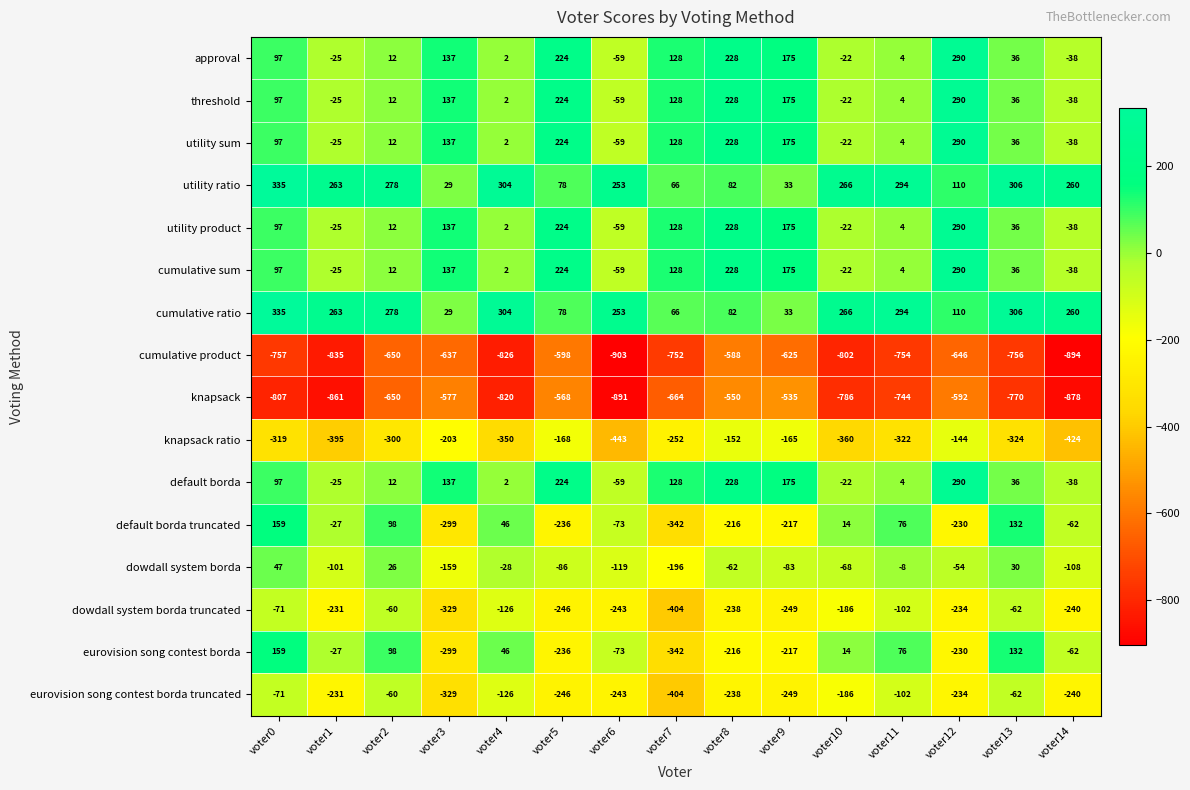

List the labels in order of utility product value, largest first.

voter12, voter8, voter5, voter9, voter3, voter7, voter0, voter13, voter2, voter11, voter4, voter10, voter1, voter14, voter6